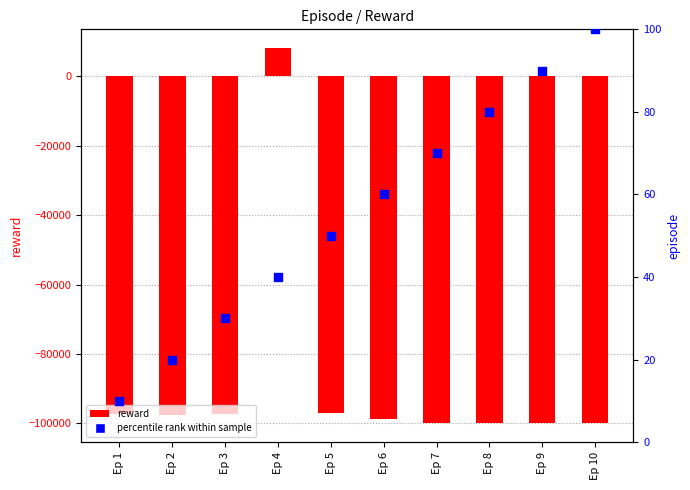

Which series contains the lowest Y value?

reward